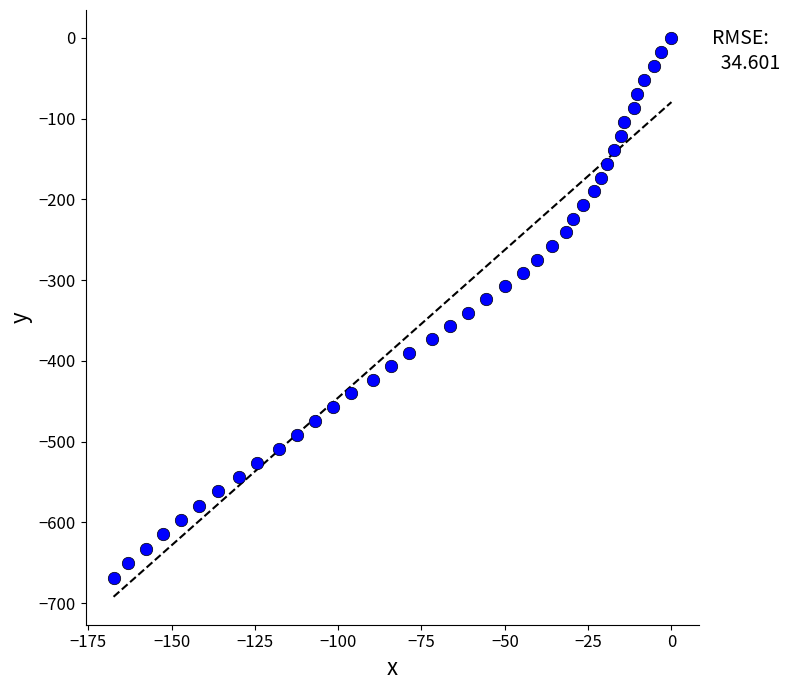

What is the range of Y values (max minus min)?

668.8